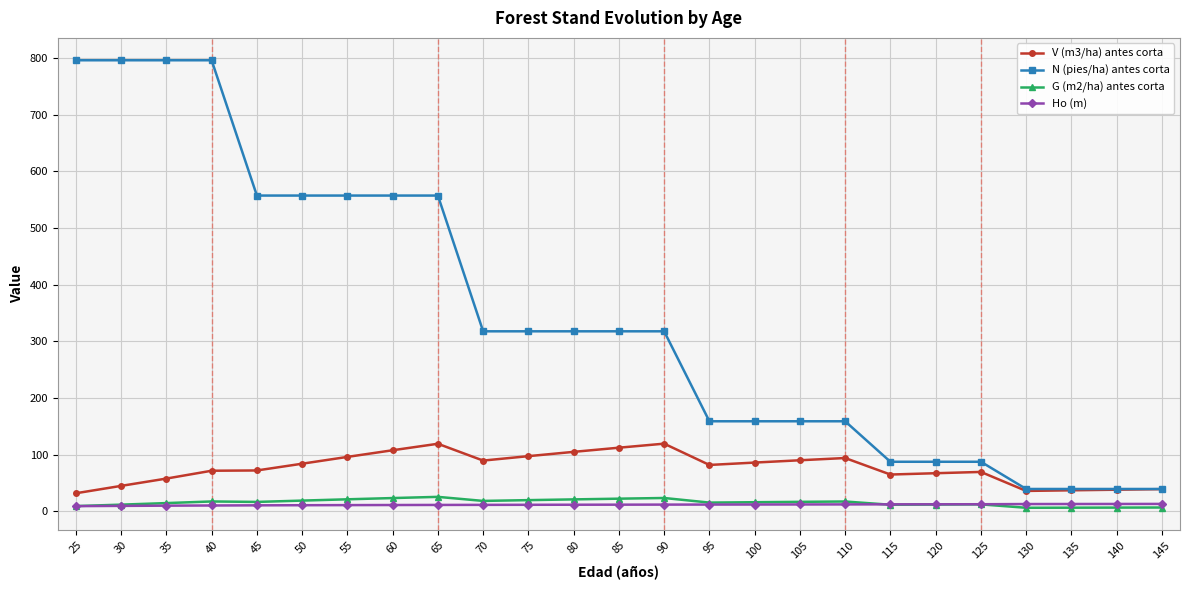

The N (pies/ha) antes corta series shows 317.5 at 70. True or false?

True